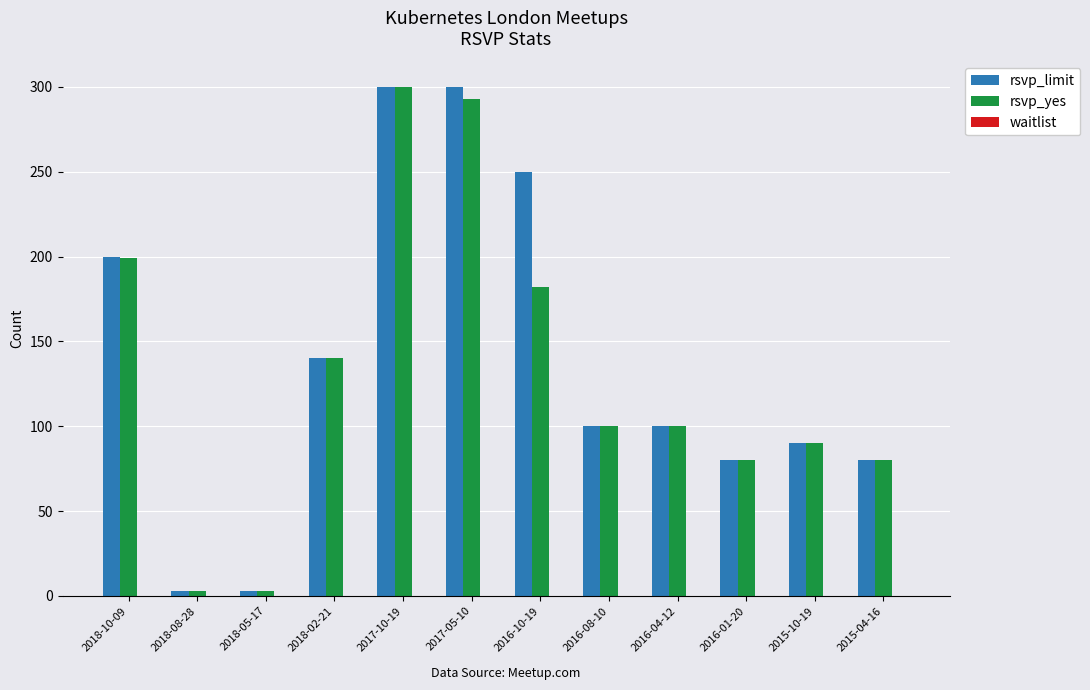

What is the lowest value of the rsvp_yes series?

3